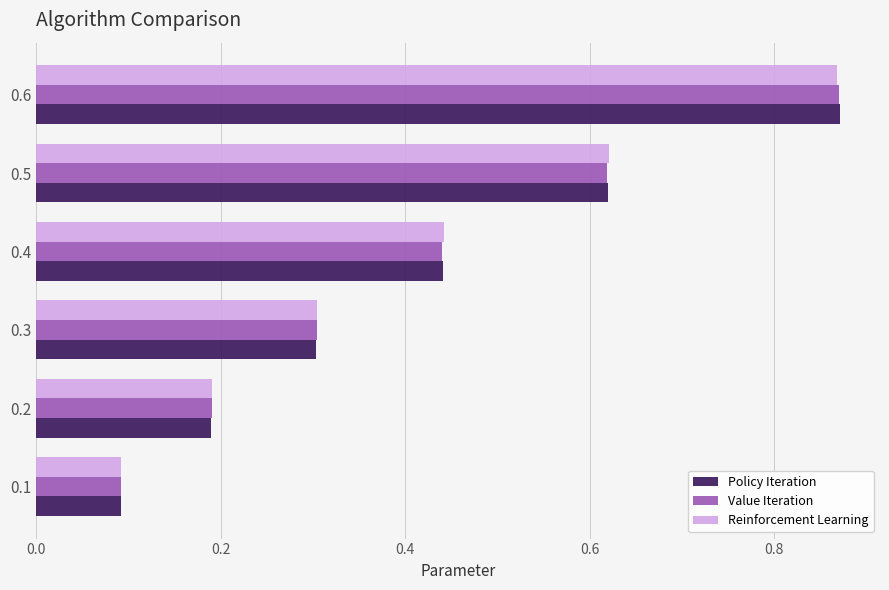

What is the lowest value of the Policy Iteration series?

0.1